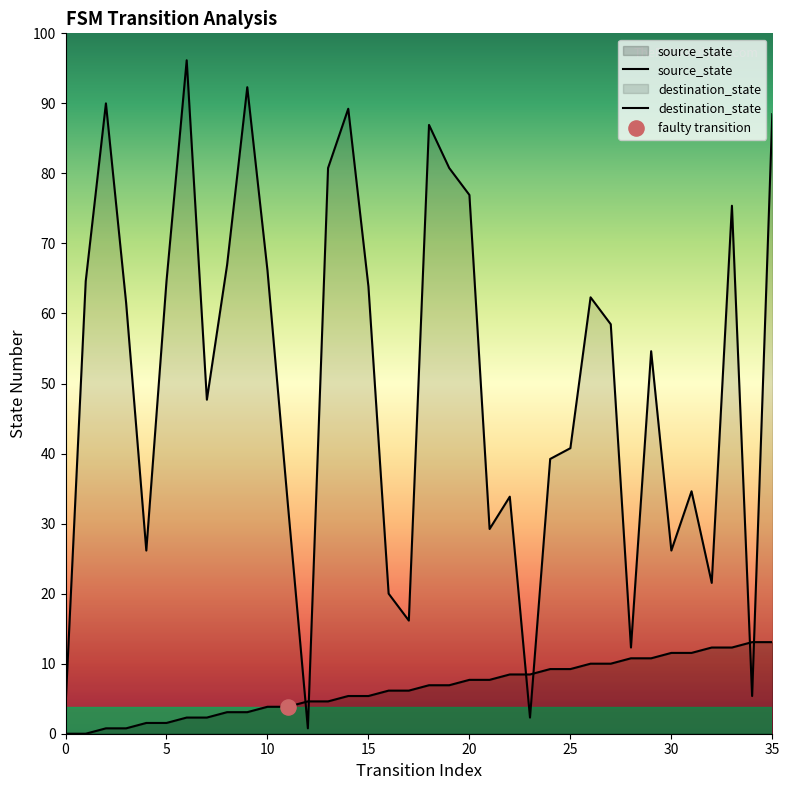

What are all the series names shown in the legend?

source_state, destination_state